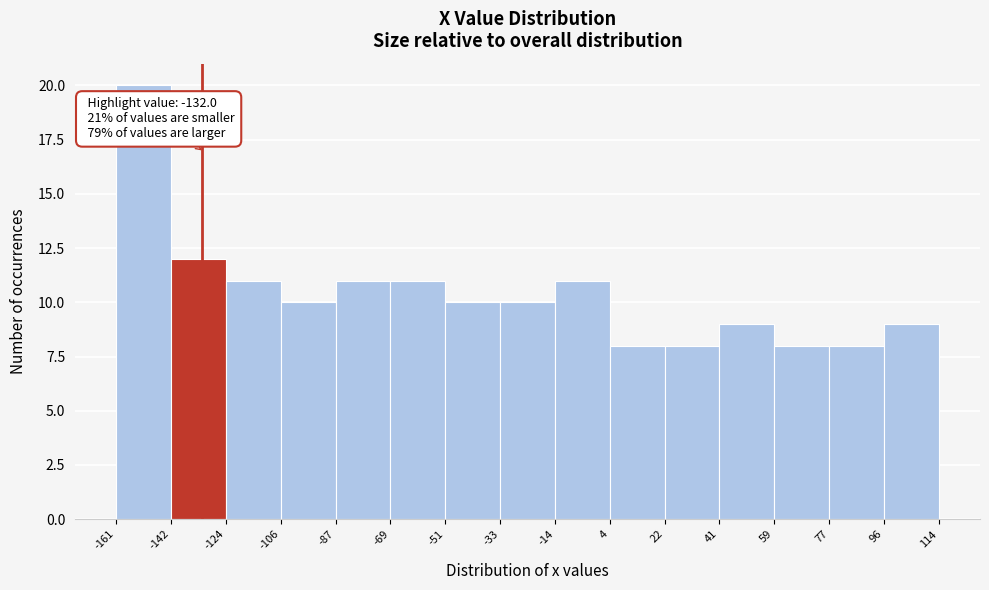

Over which range of the x-axis is the bar tallest?

-161 to -142